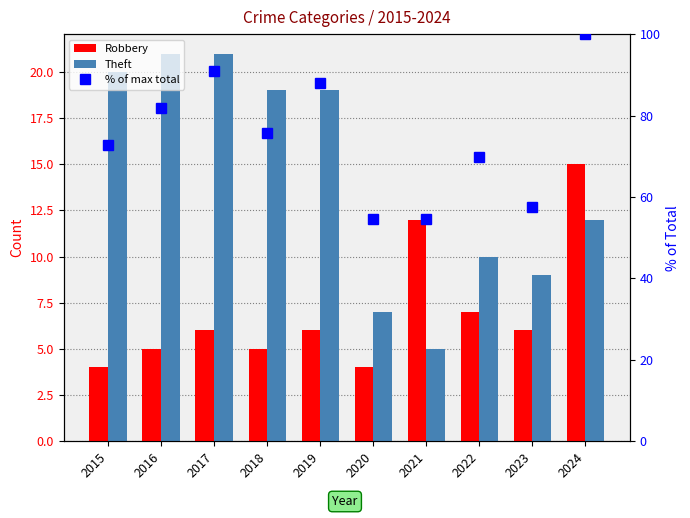

Which series has the widest spread of values?

% of max total